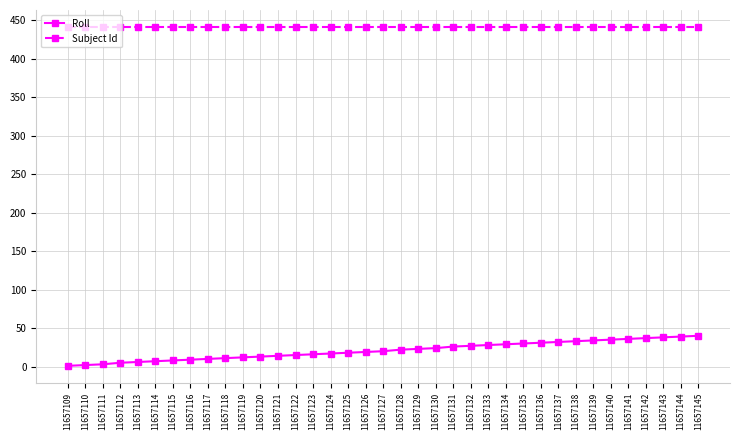

The Subject Id series shows 441 at 11657140. True or false?

True